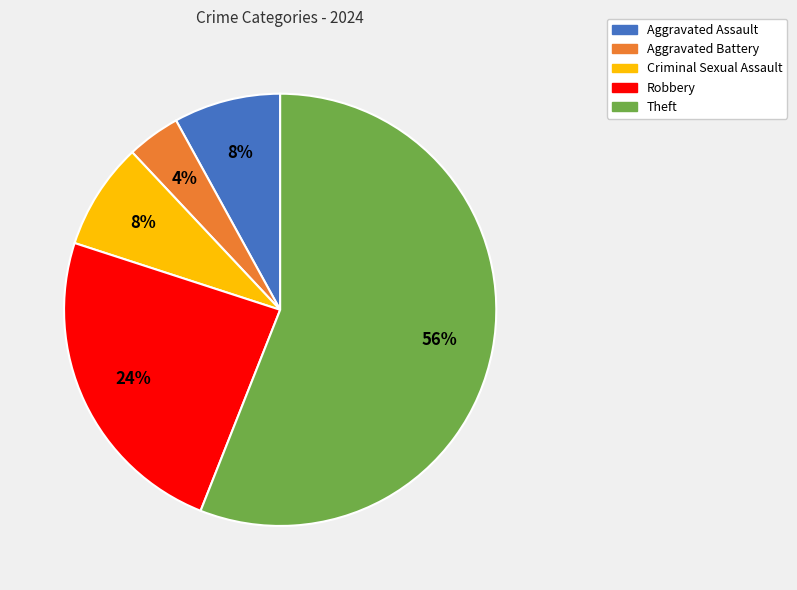

To the nearest percent, what is the difference between the Criminal Sexual Assault and Aggravated Battery slice percentages?

4%